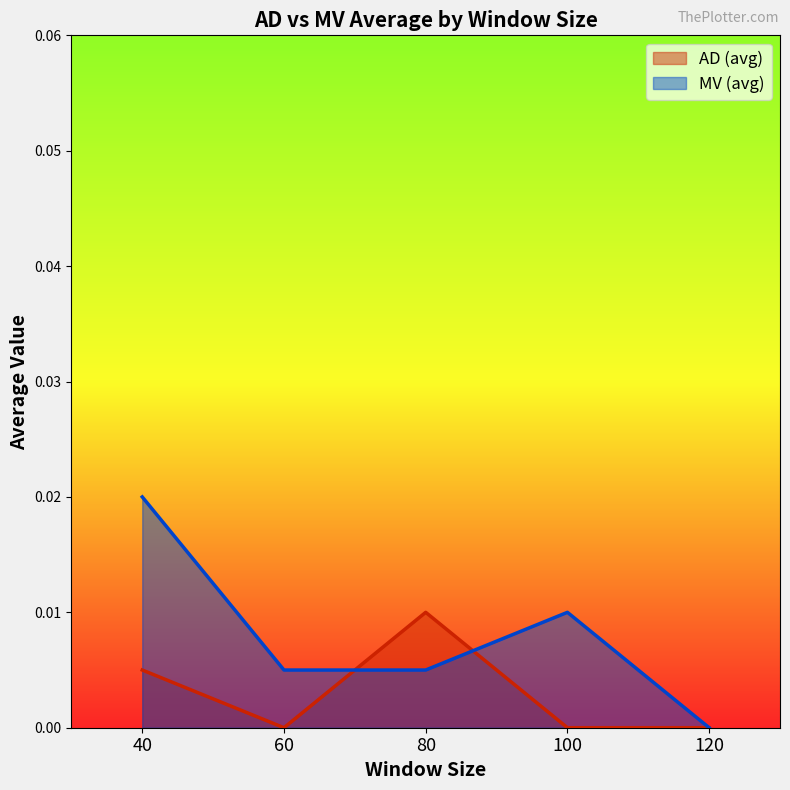

Which category has the highest value across all series?

40